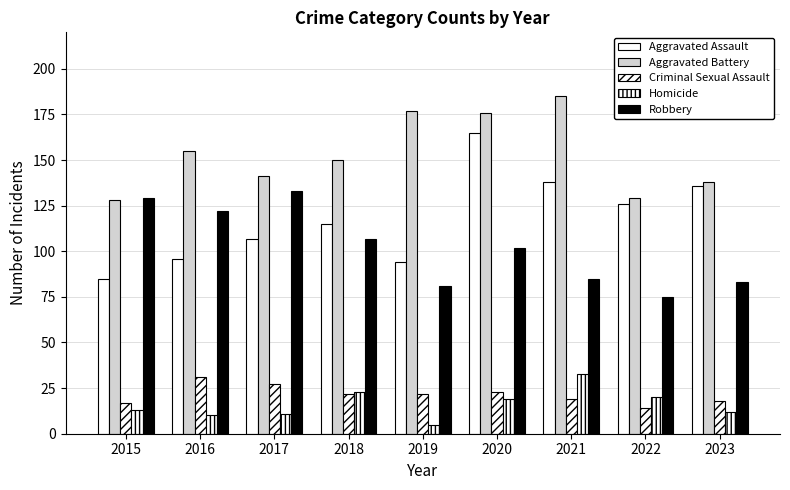

What is the sum of all Aggravated Assault values?

1062